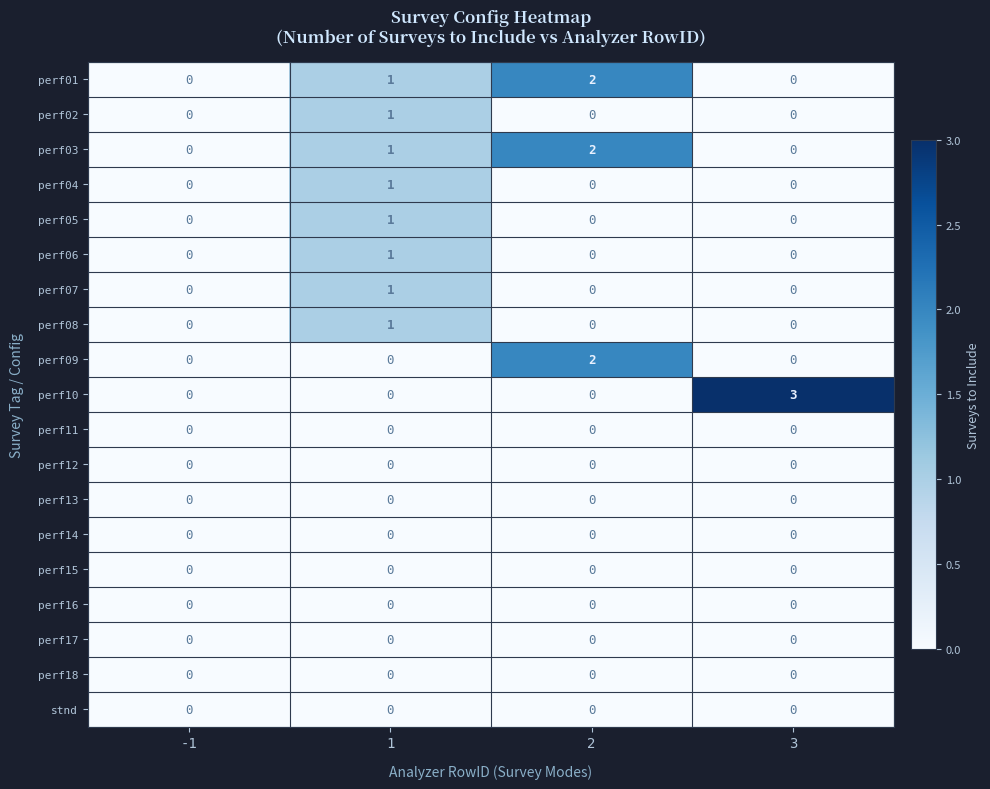

Count the number of data series in this chart.

19